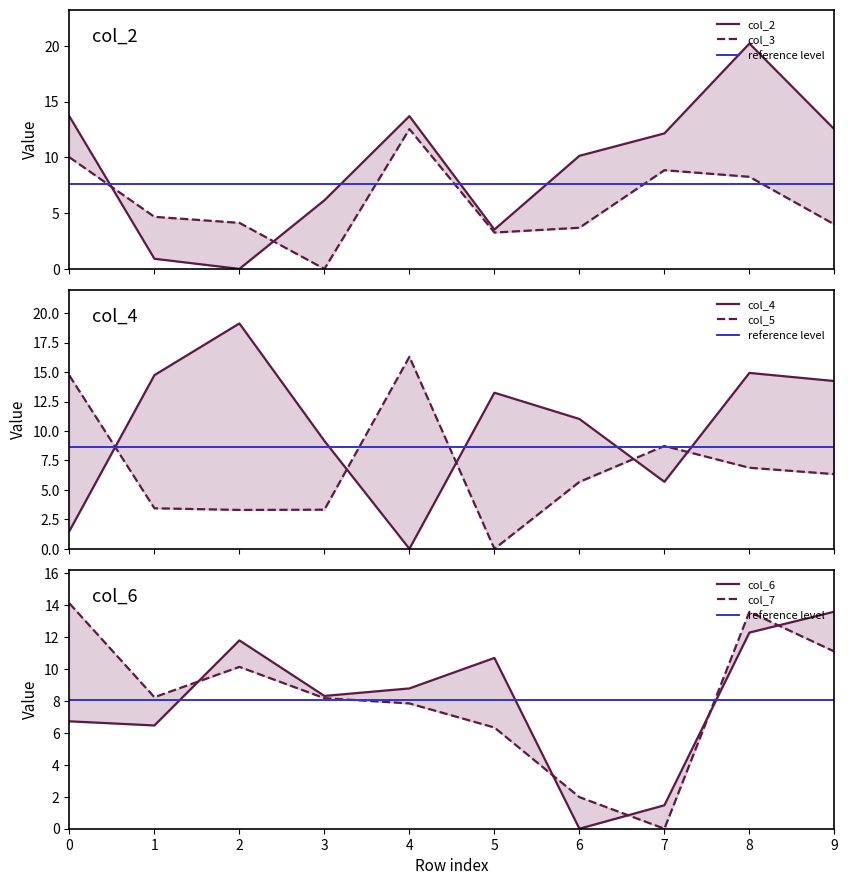

Rank the categories by col_7 value from highest to lowest.

0, 8, 9, 2, 1, 3, 4, 5, 6, 7